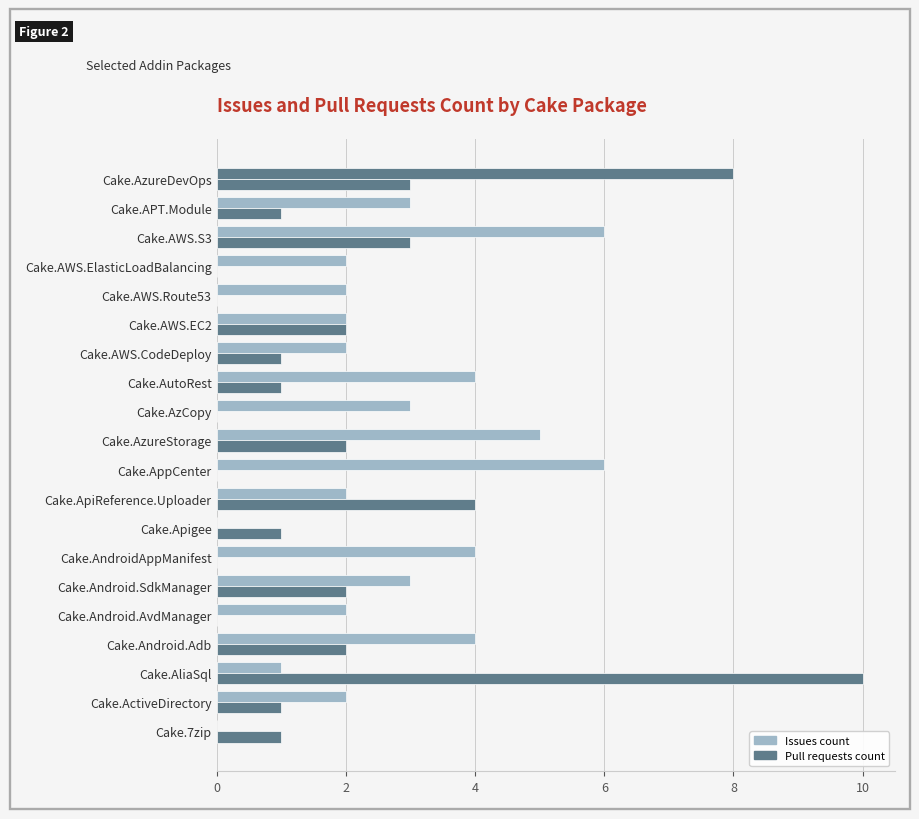

How many categories are shown in the chart?

20